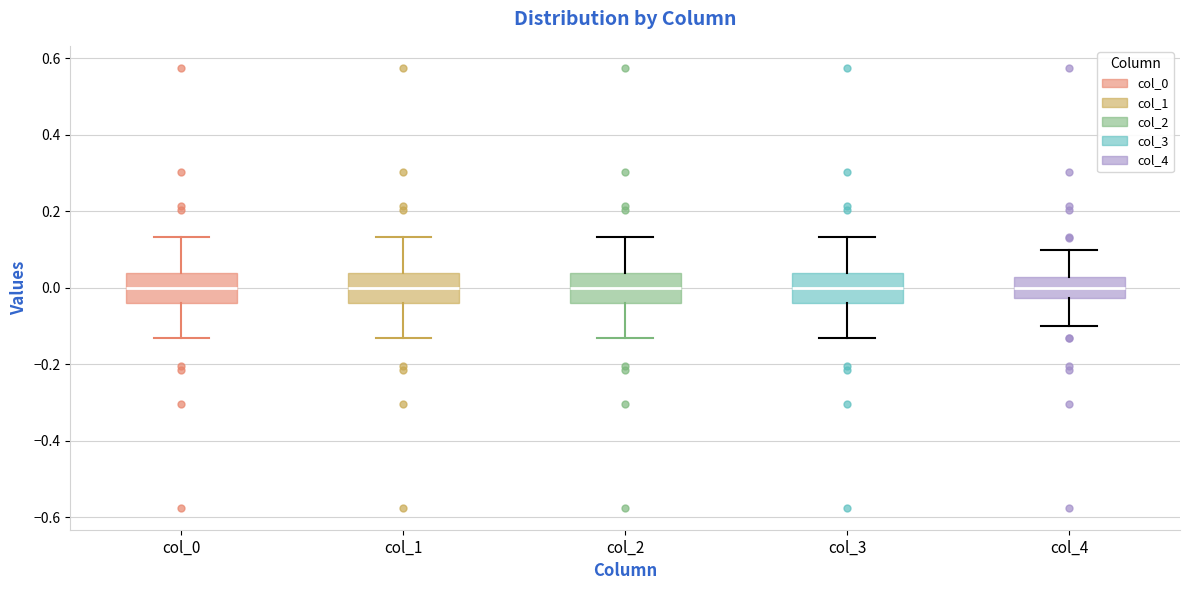

Reading left to right, transcribe this box plot: for each box, give where its median line is, the range the box spans, and where its two whiskers end, as read against the y-axis. The values are not printed on the chart, so give them approximately, as read against the axis.

col_0: median 0.00, box -0.04 to 0.04, whiskers -0.14 to 0.14
col_1: median 0.00, box -0.04 to 0.04, whiskers -0.14 to 0.14
col_2: median 0.00, box -0.04 to 0.04, whiskers -0.14 to 0.14
col_3: median 0.00, box -0.04 to 0.04, whiskers -0.14 to 0.14
col_4: median 0.00, box -0.02 to 0.02, whiskers -0.10 to 0.10